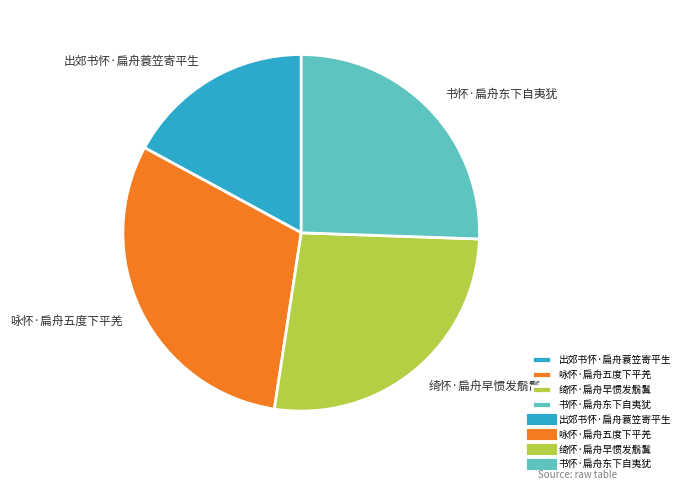

Is it true that 出郊书怀·扁舟蓑笠寄平生 is 17% of the pie?

True